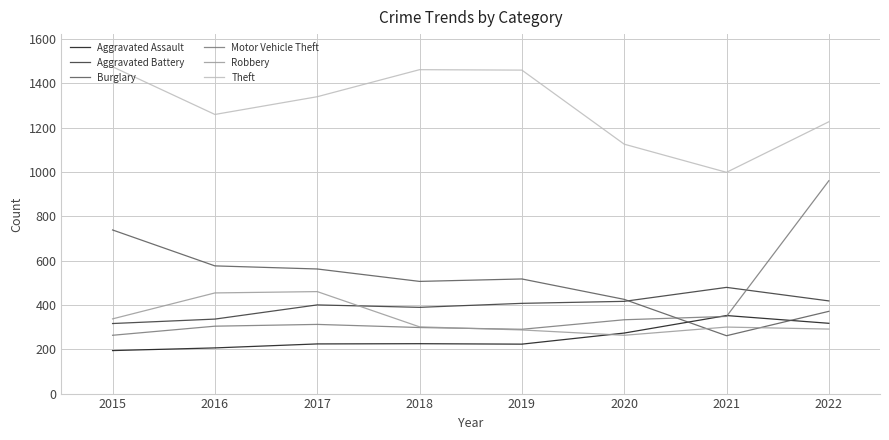

The Theft series shows 1226 at 2022. True or false?

True